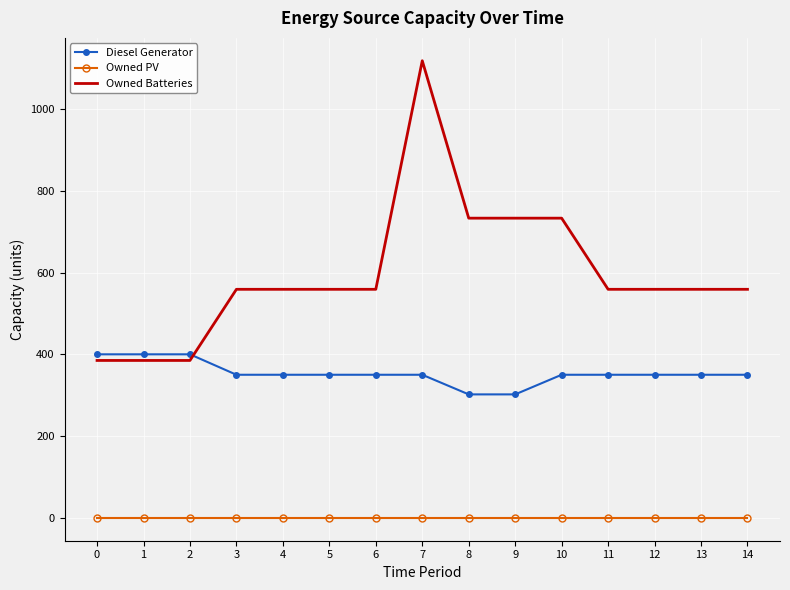

Which series has the widest spread of values?

Owned Batteries